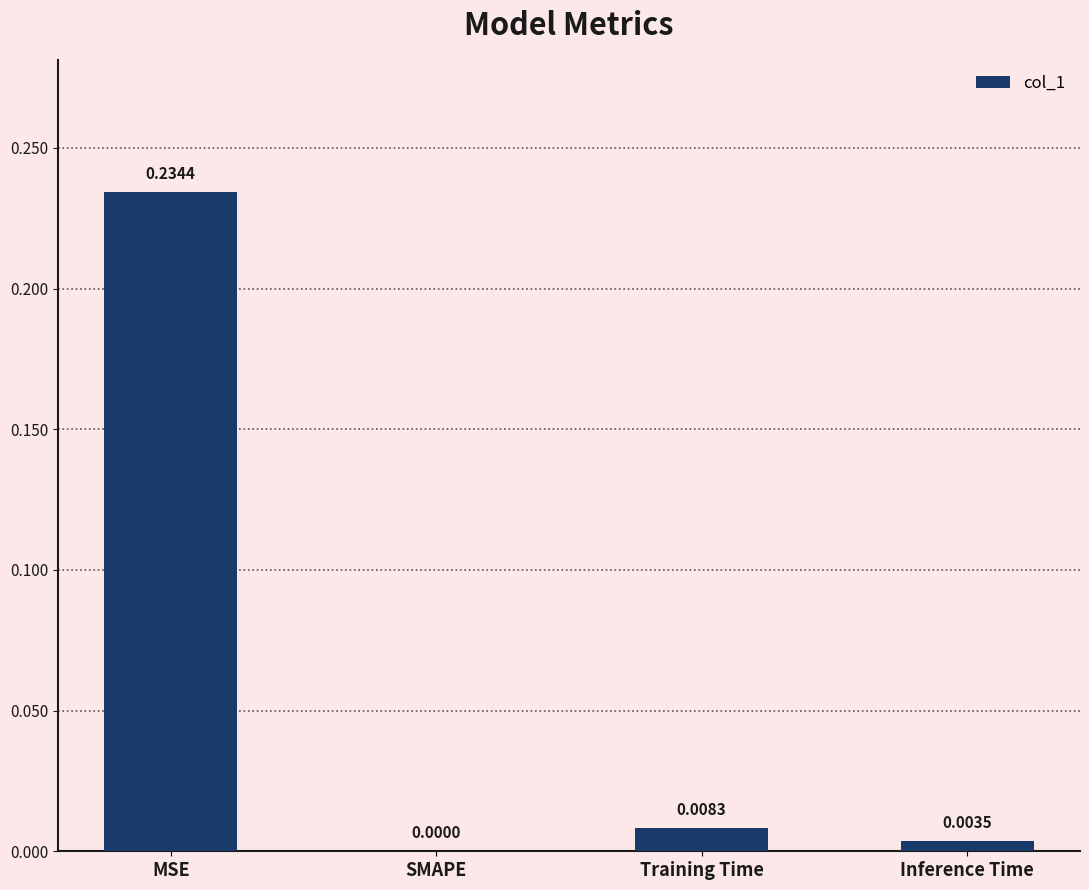

At which label is the value closest to 0?

SMAPE